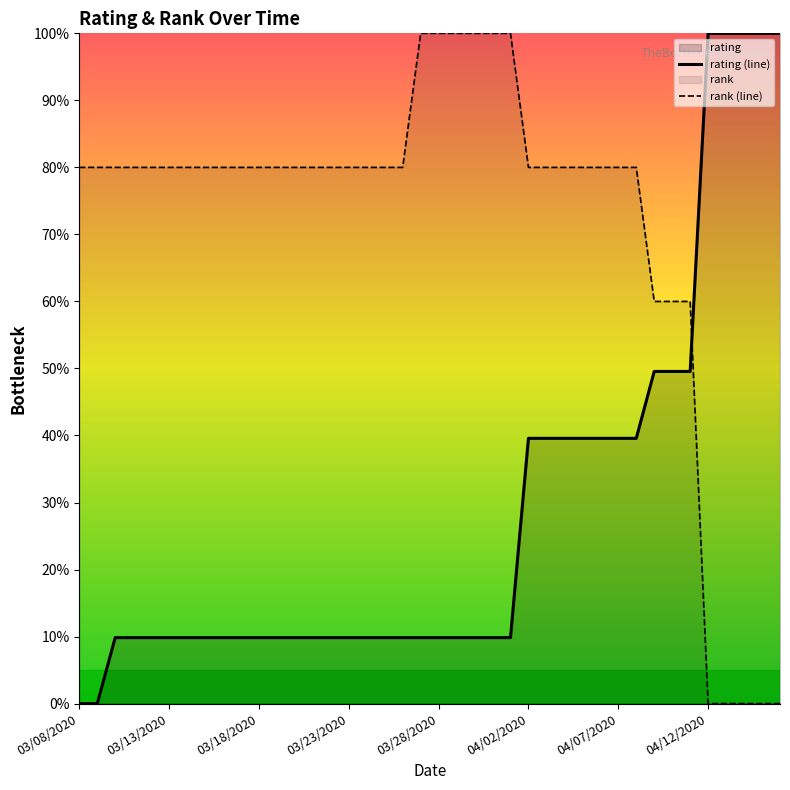

Where is rank (line) nearest to the value 49?

32